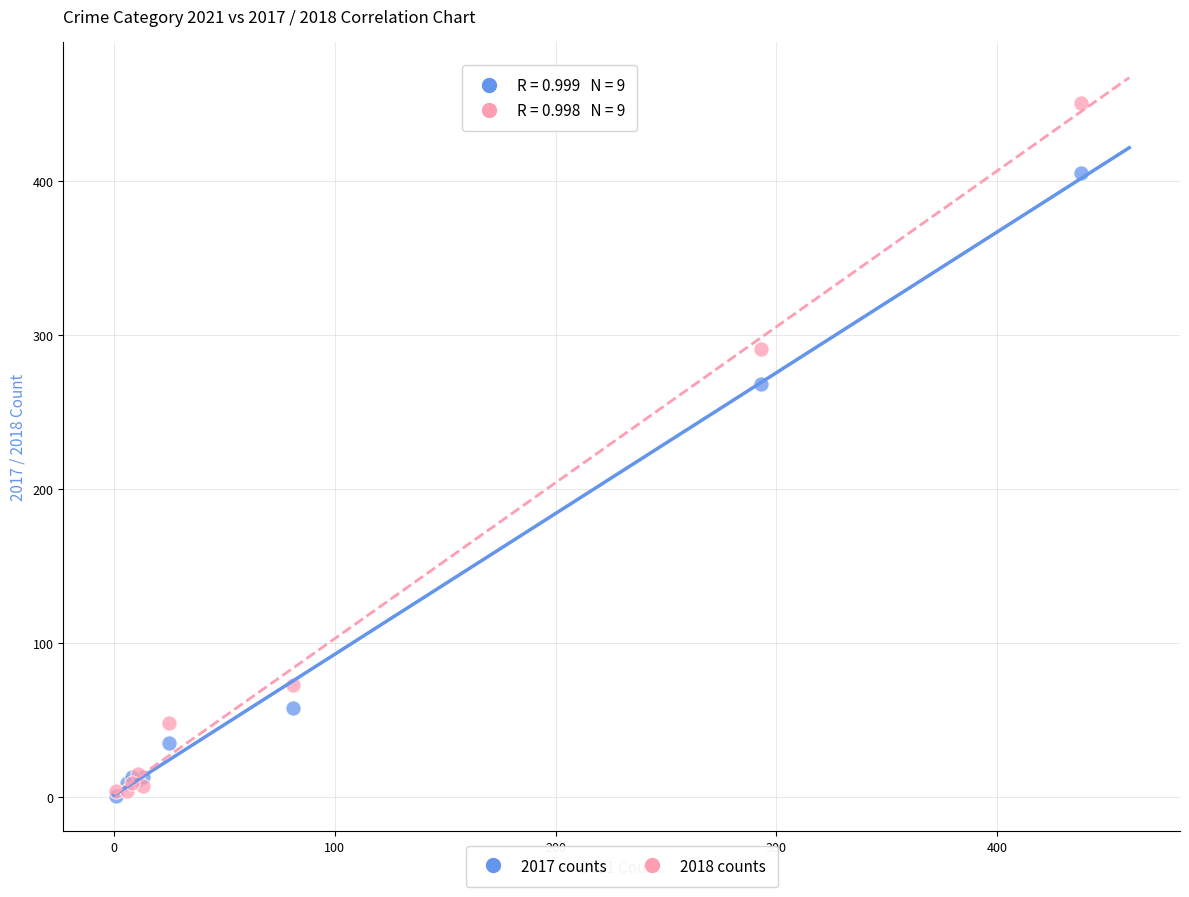

Across all series, what Y value is closest to 226?

268